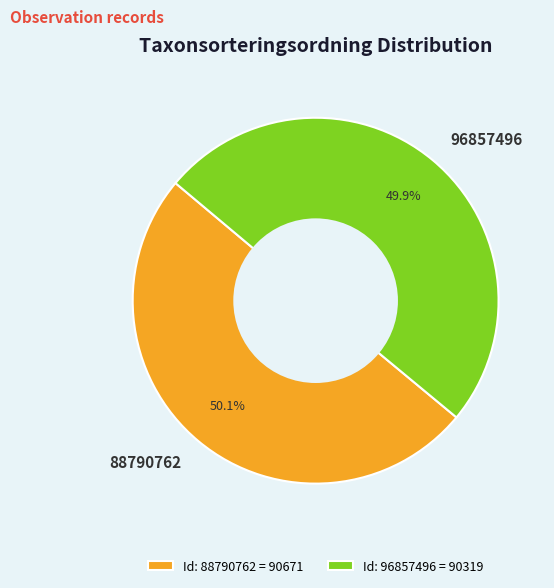

To the nearest percent, what percentage of the pie is 96857496?

50%